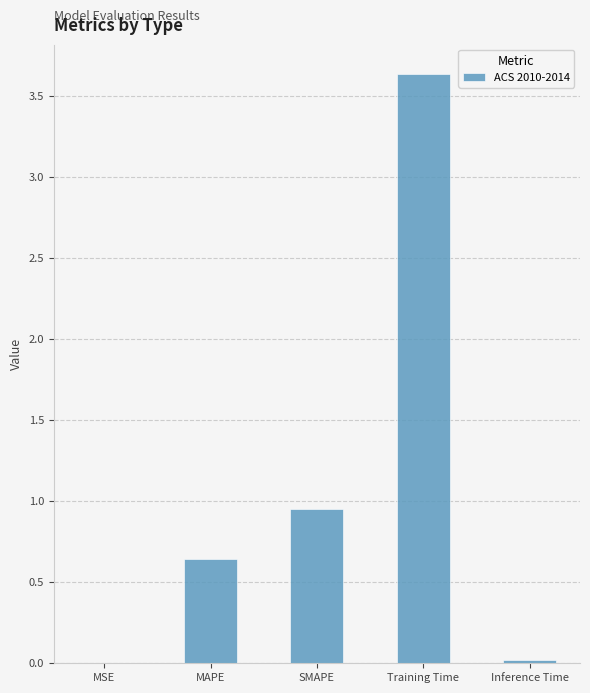

What is the maximum value shown in the chart?

3.6